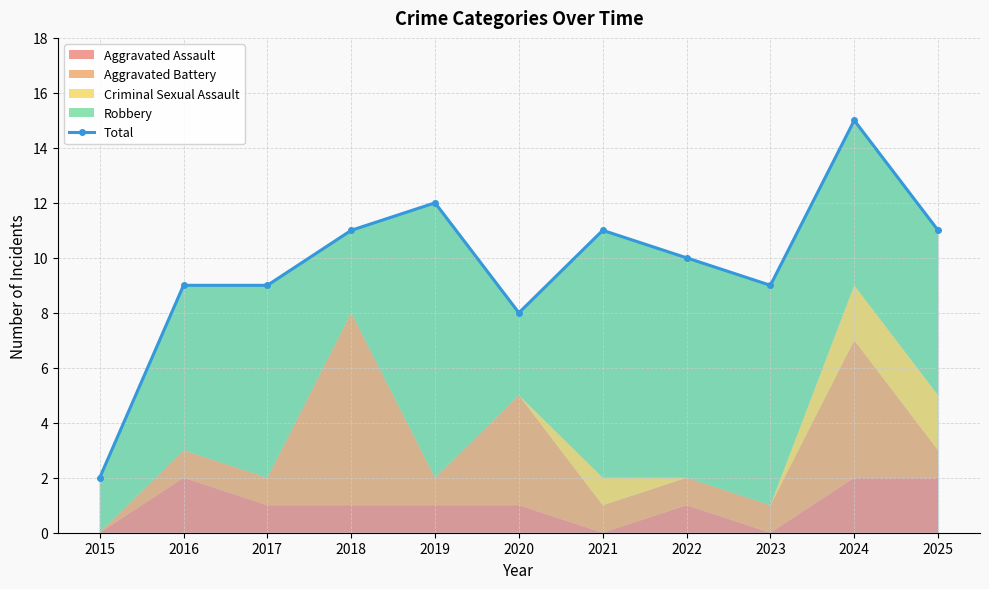

Rank the categories by value from highest to lowest.

2024, 2019, 2018, 2021, 2025, 2022, 2016, 2017, 2023, 2020, 2015